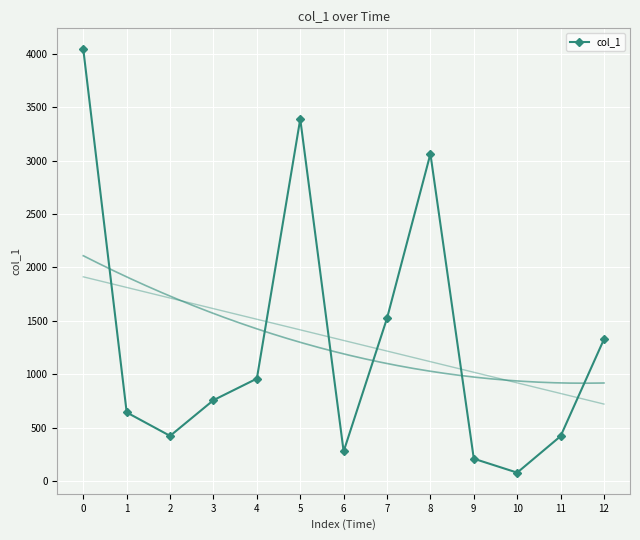

True or false: the data shows 4039.8 at 0.

True